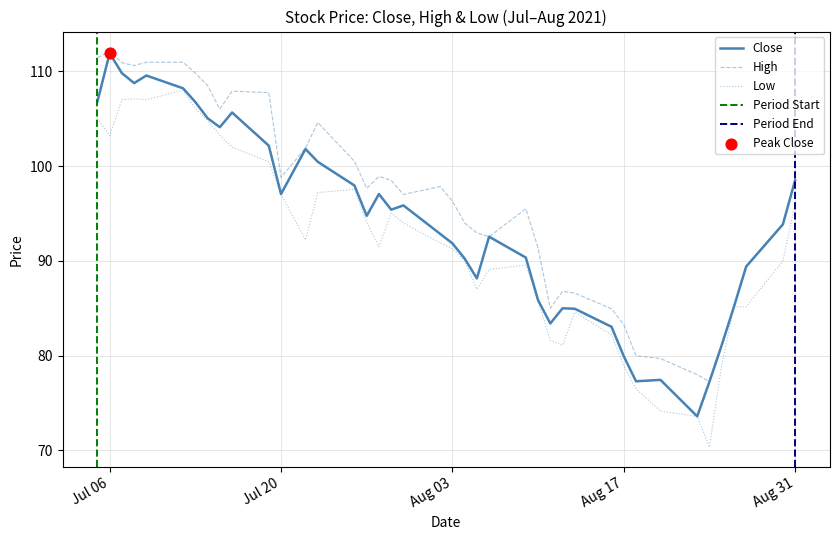

At how many categories does at least one series exceed 104?

12